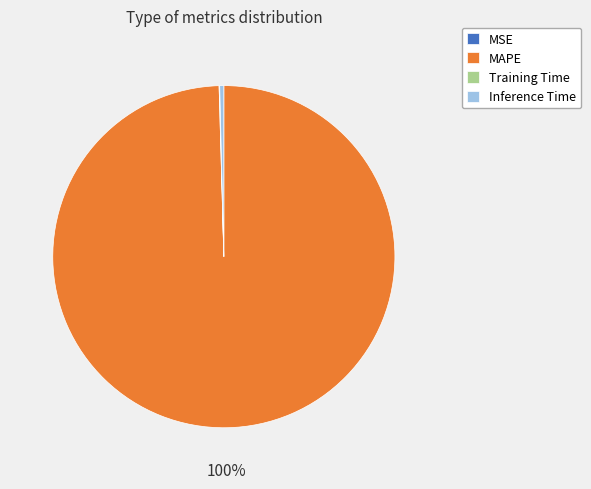

Which slice is the largest?

MAPE